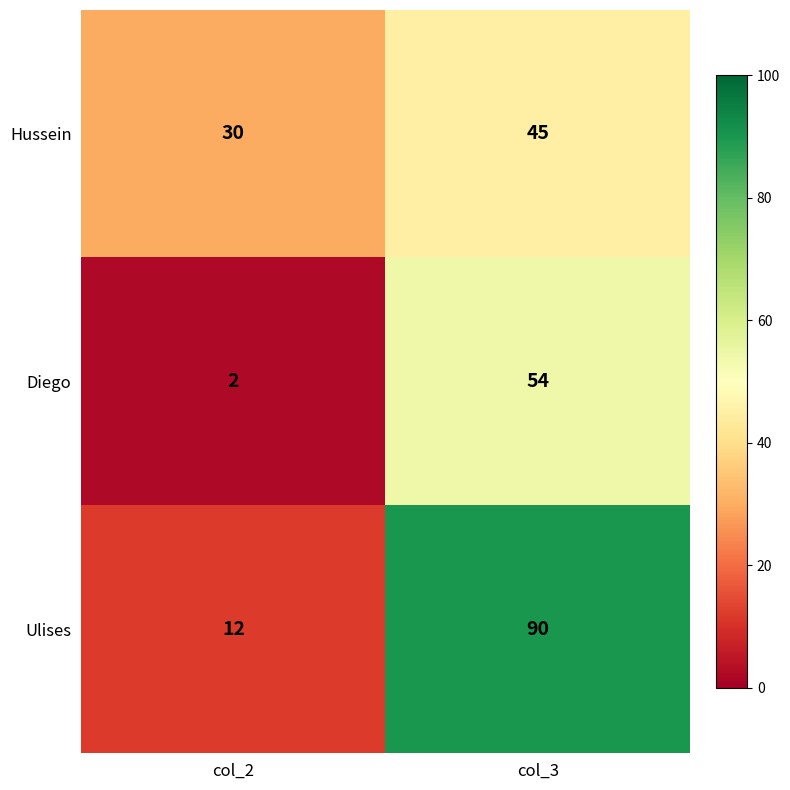

What is the spread (max minus min) of values at col_2?

28